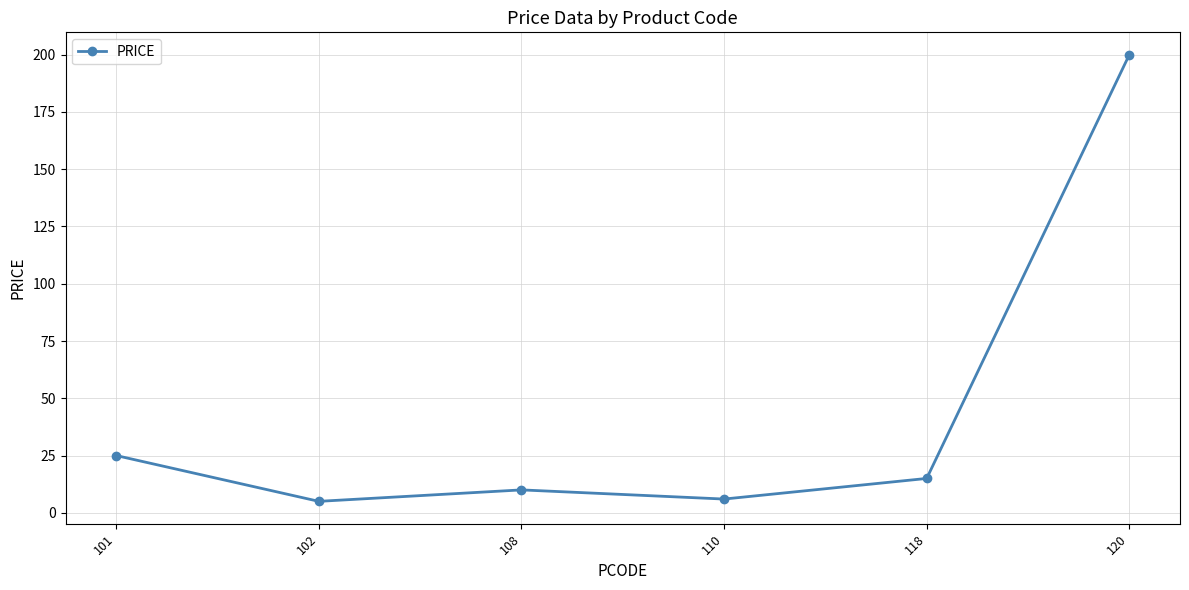

How many lines are shown in the chart?

1